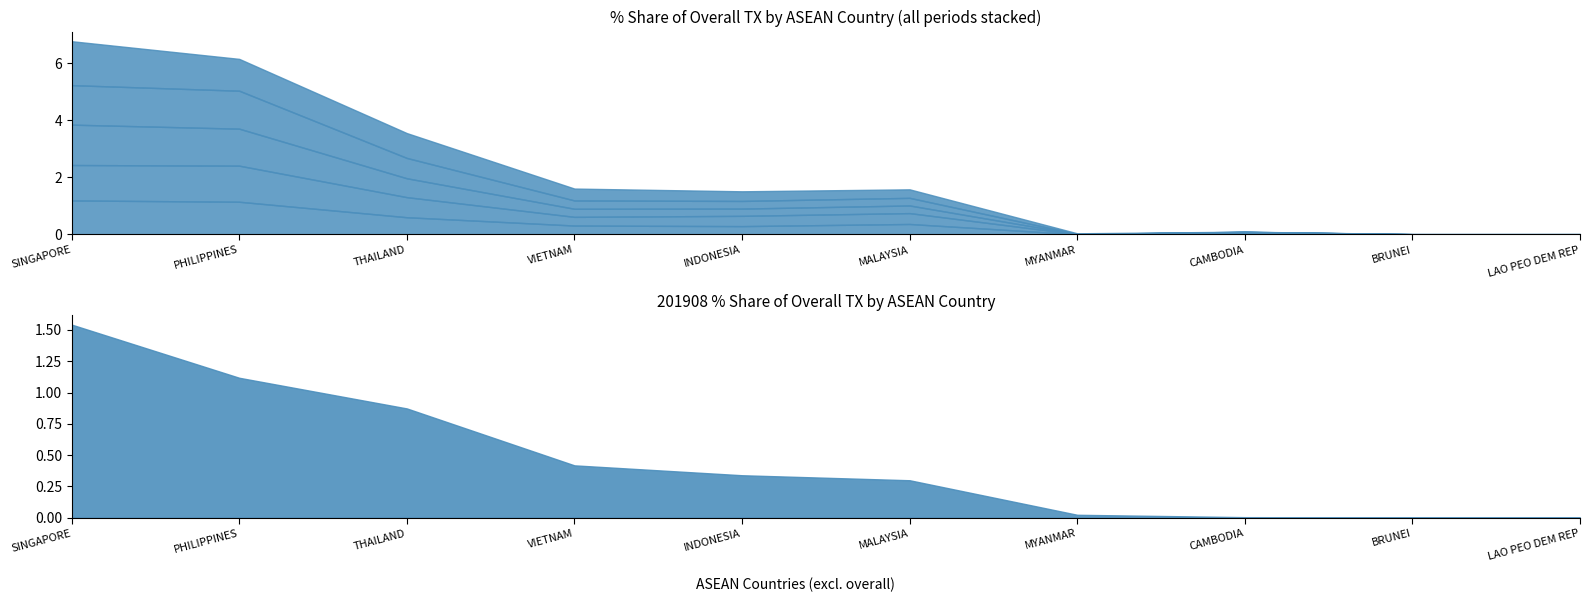

Reading left to right, what are all the values shown in this chart?

201612_% Share of overall TX: SINGAPORE=1.2	PHILIPPINES=1.1	THAILAND=0.6	VIETNAM=0.3	INDONESIA=0.3	MALAYSIA=0.4	MYANMAR=0.0	CAMBODIA=0.0	BRUNEI=0.0	LAO PEO DEM REP=0.0
201712_% Share of overall TX: SINGAPORE=1.2	PHILIPPINES=1.3	THAILAND=0.7	VIETNAM=0.3	INDONESIA=0.4	MALAYSIA=0.4	MYANMAR=0.0	CAMBODIA=0.0	BRUNEI=0.0	LAO PEO DEM REP=0.0
201808_% Share of overall TX: SINGAPORE=1.4	PHILIPPINES=1.3	THAILAND=0.7	VIETNAM=0.3	INDONESIA=0.3	MALAYSIA=0.3	MYANMAR=0.0	CAMBODIA=0.0	BRUNEI=0.0	LAO PEO DEM REP=0.0
201812_% Share of overall TX: SINGAPORE=1.4	PHILIPPINES=1.3	THAILAND=0.7	VIETNAM=0.3	INDONESIA=0.3	MALAYSIA=0.3	MYANMAR=0.0	CAMBODIA=0.0	BRUNEI=0.0	LAO PEO DEM REP=0.0
201908_% Share of overall TX: SINGAPORE=1.5	PHILIPPINES=1.1	THAILAND=0.9	VIETNAM=0.4	INDONESIA=0.3	MALAYSIA=0.3	MYANMAR=0.0	CAMBODIA=0.0	BRUNEI=0.0	LAO PEO DEM REP=0.0